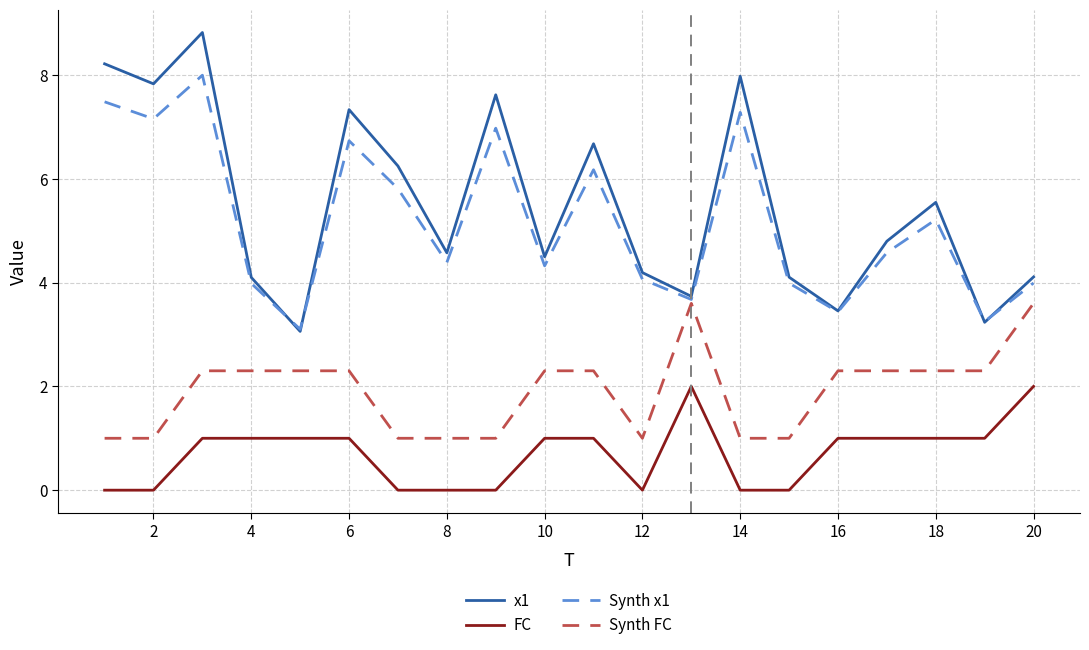

Rank the series by their maximum value, from highest to lowest.

x1, Synth x1, Synth FC, FC